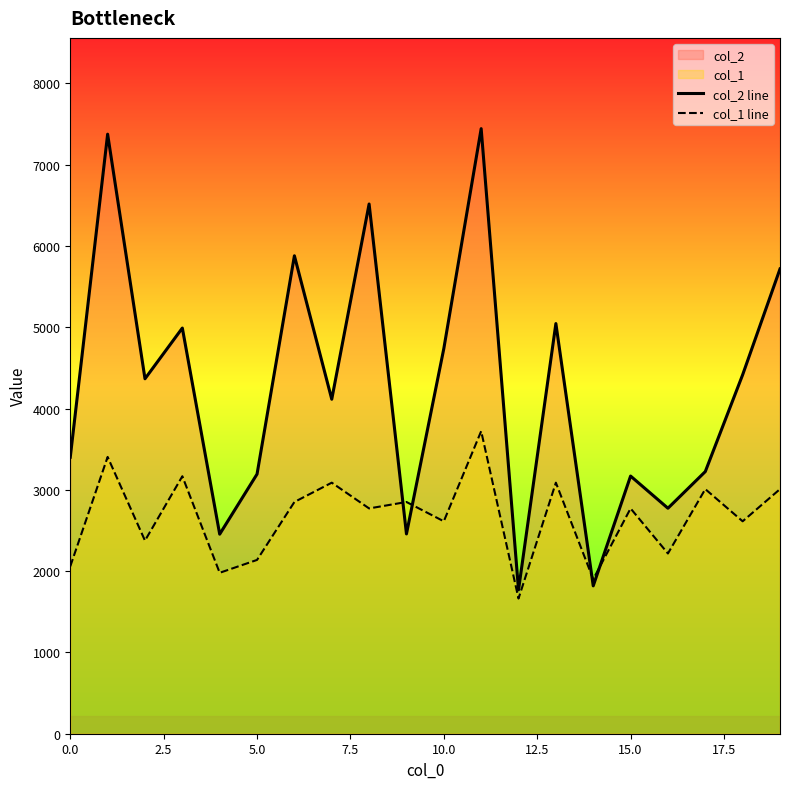

List the series in order of their overall mean, lowest first.

col_1 line, col_2 line